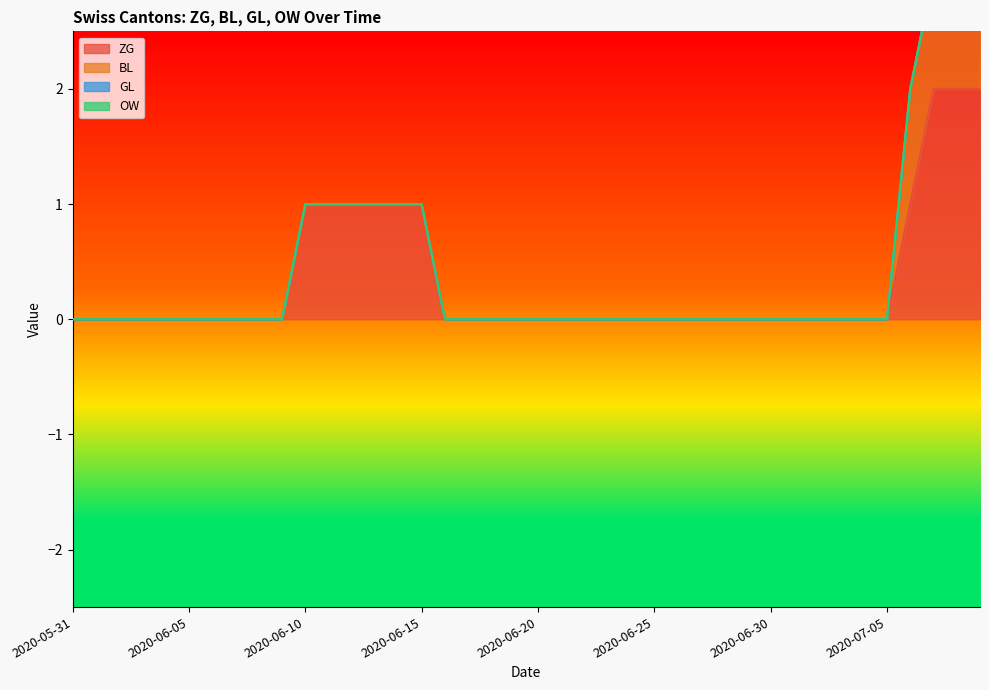

What is the total value across all series at 2020-06-11?

1